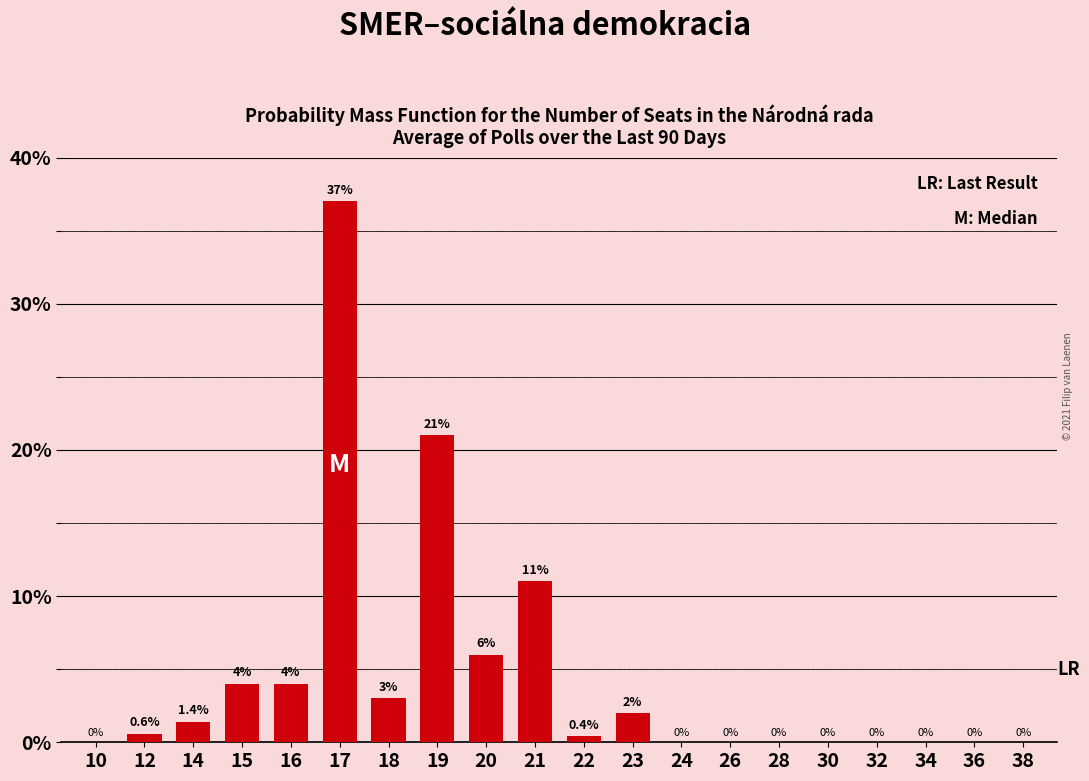

The value at 38 is 0.0. True or false?

True